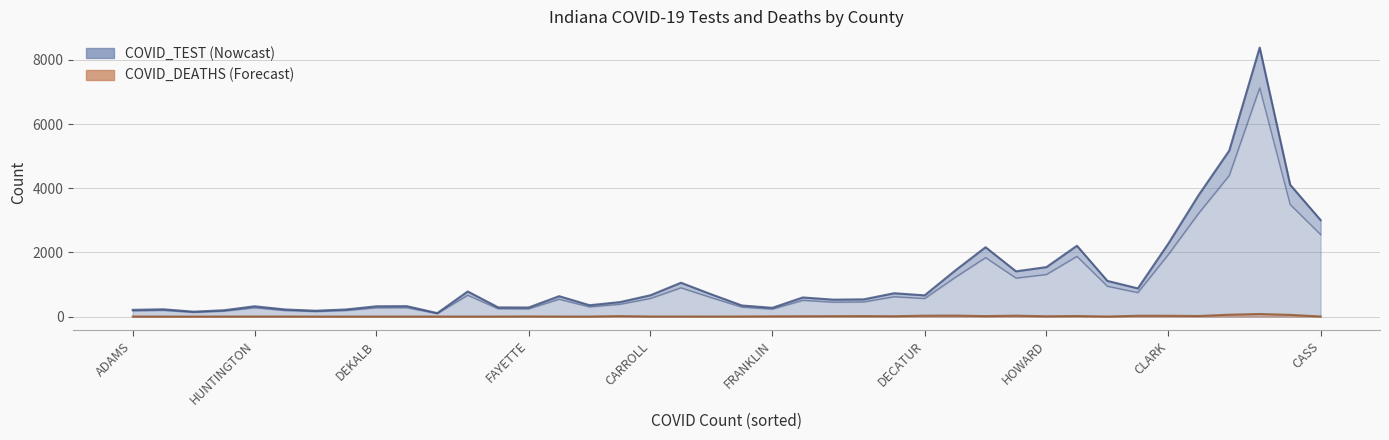

How many data points in COVID_TEST are less than 636?

20